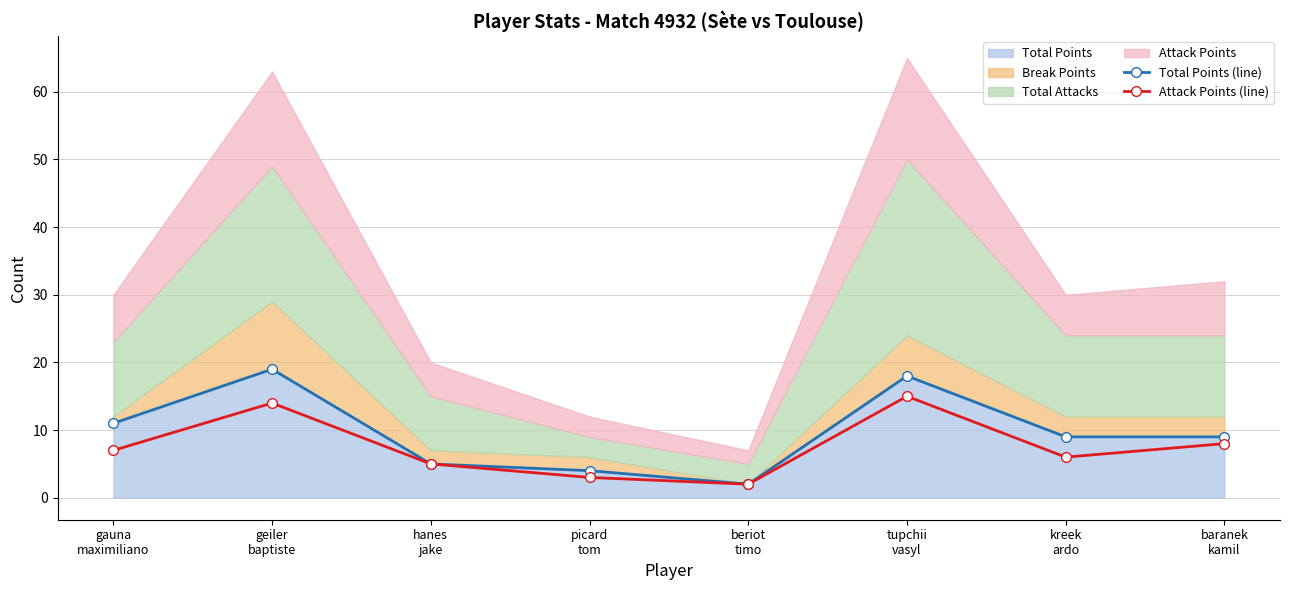

Reading left to right, list all the values displayed in this chart.

Total Points (line): gauna
maximiliano=11	geiler
baptiste=19	hanes
jake=5	picard
tom=4	beriot
timo=2	tupchii
vasyl=18	kreek
ardo=9	baranek
kamil=9
Attack Points (line): gauna
maximiliano=7	geiler
baptiste=14	hanes
jake=5	picard
tom=3	beriot
timo=2	tupchii
vasyl=15	kreek
ardo=6	baranek
kamil=8